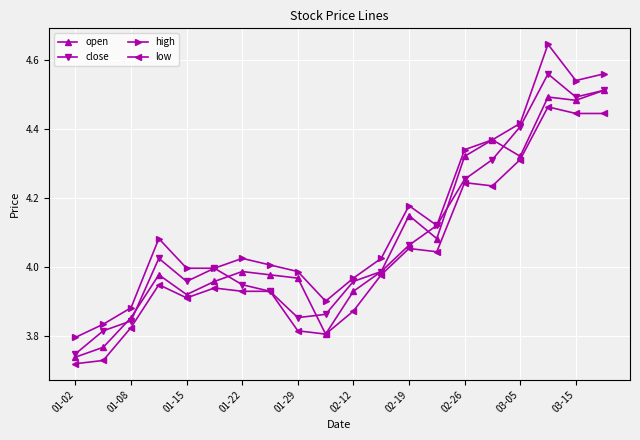

True or false: close has more than 0 interior local peaks.

True